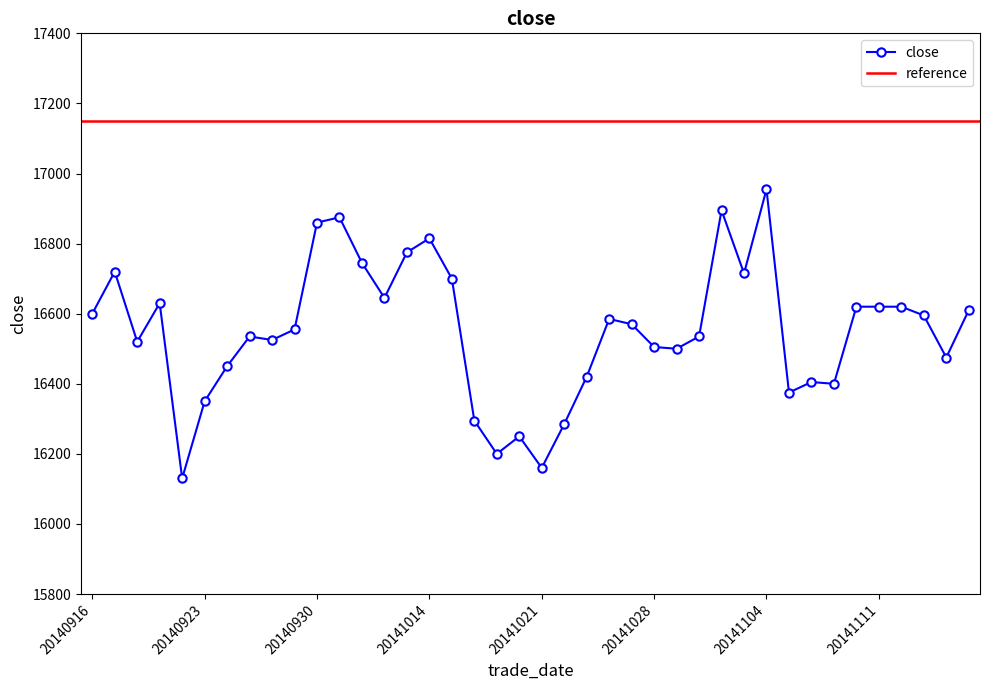

Approximately how many times larger is the value at 20140923 compared to 20140926?

1.0